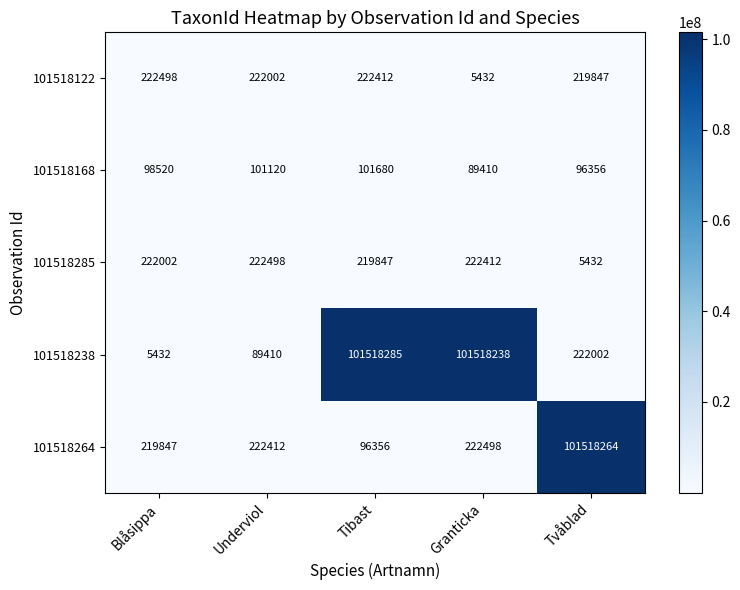

How many data points does each series have?

5